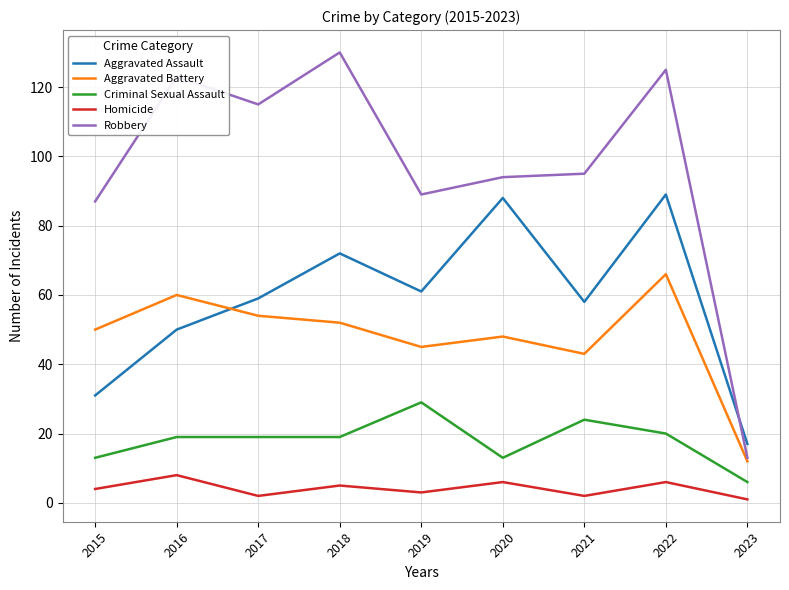

Rank the series at 2016 from highest to lowest value.

Robbery, Aggravated Battery, Aggravated Assault, Criminal Sexual Assault, Homicide